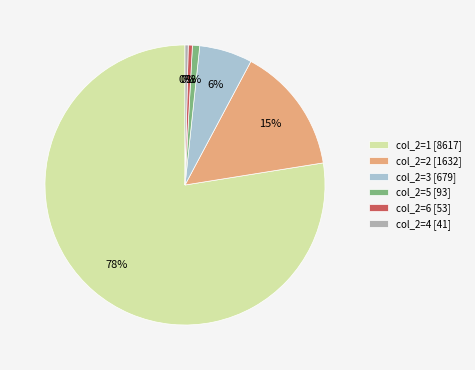

What percentage is the col_2=5 [93] slice, to the nearest percent?

1%